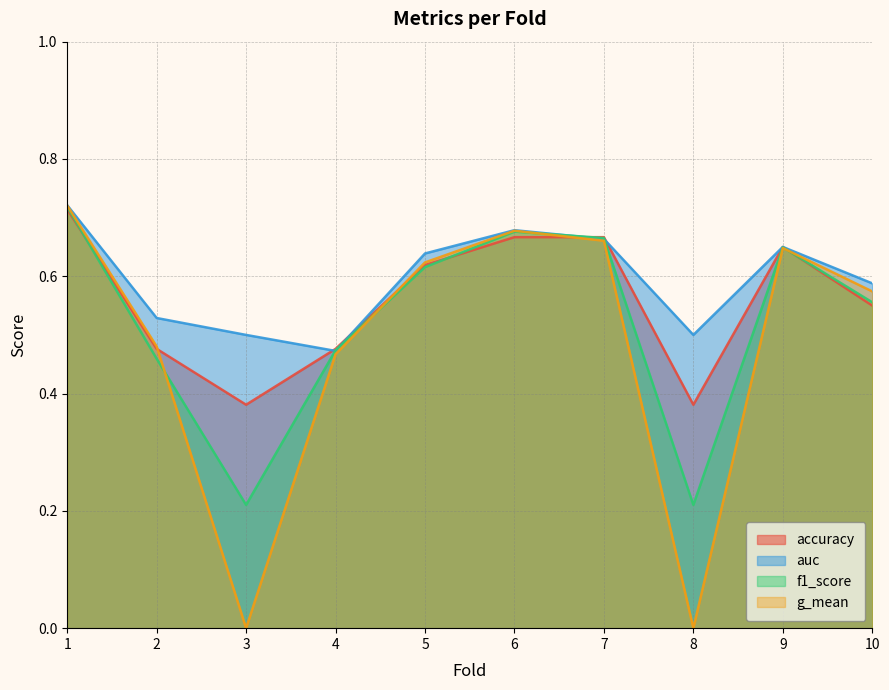

At which label is auc closest to 0?

4